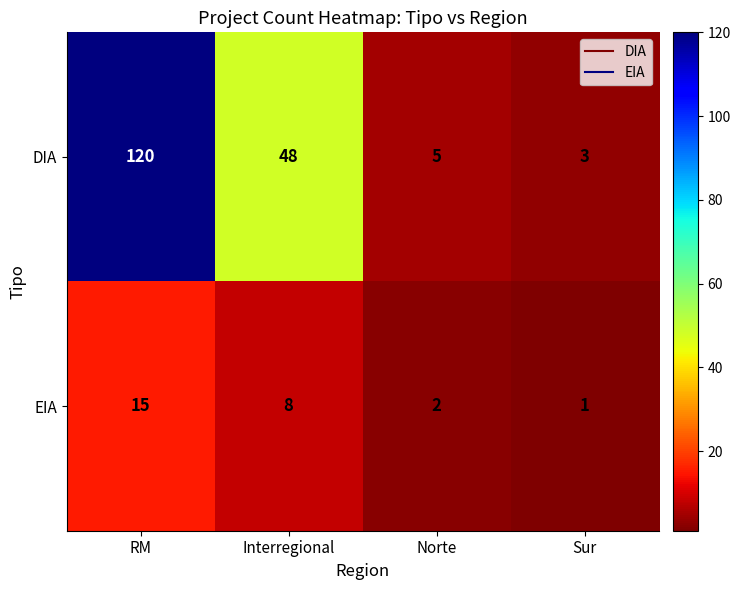

Where is EIA nearest to the value 8?

Interregional